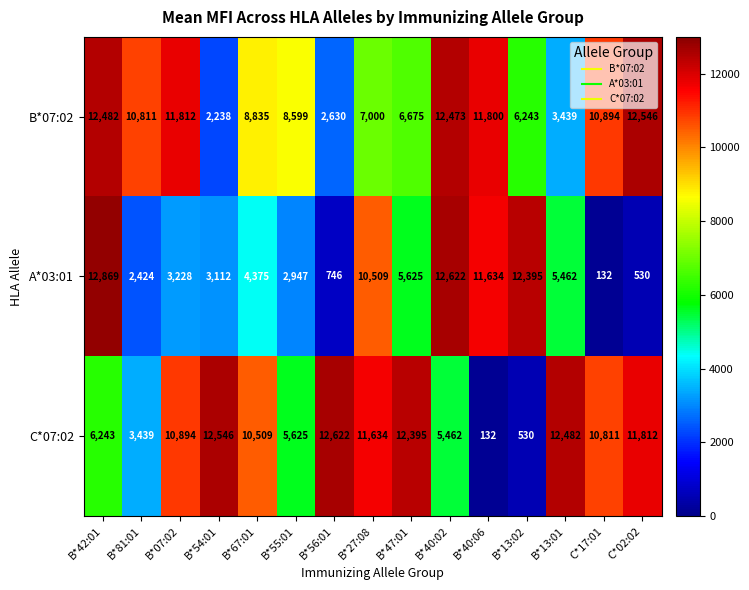

What is the difference between the B*07:02 values at B*81:01 and B*13:01?

7372